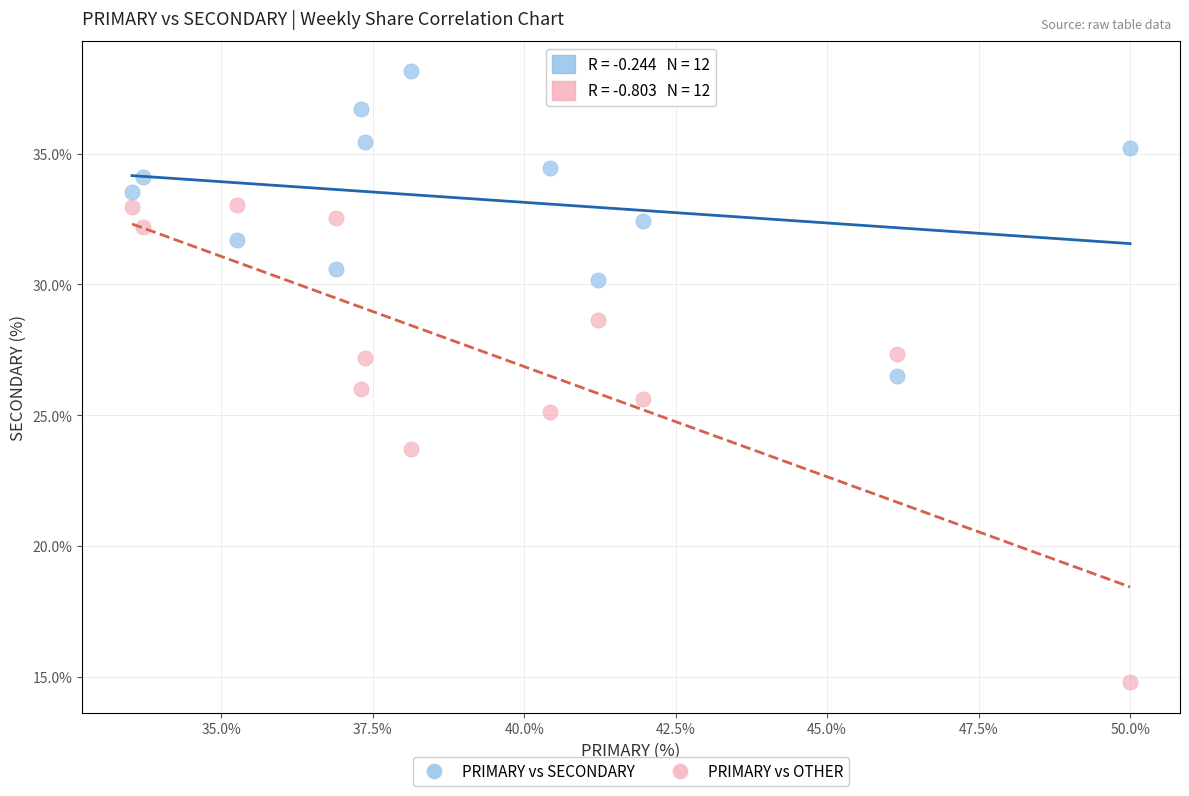

Which series contains the lowest Y value?

PRIMARY vs OTHER